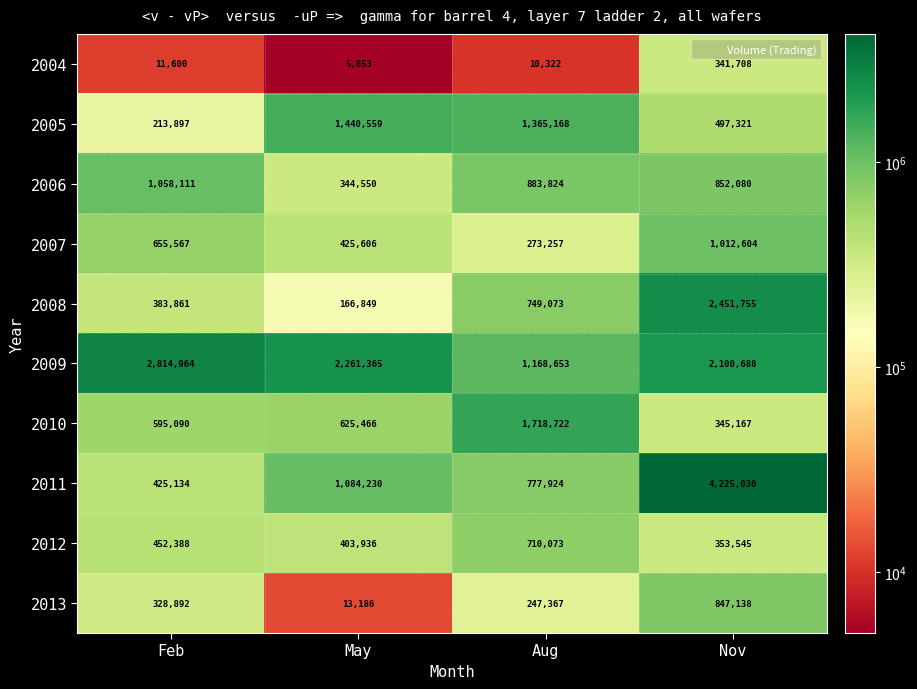

What is the difference between the second highest and second lowest values in the 2011 series?

306306